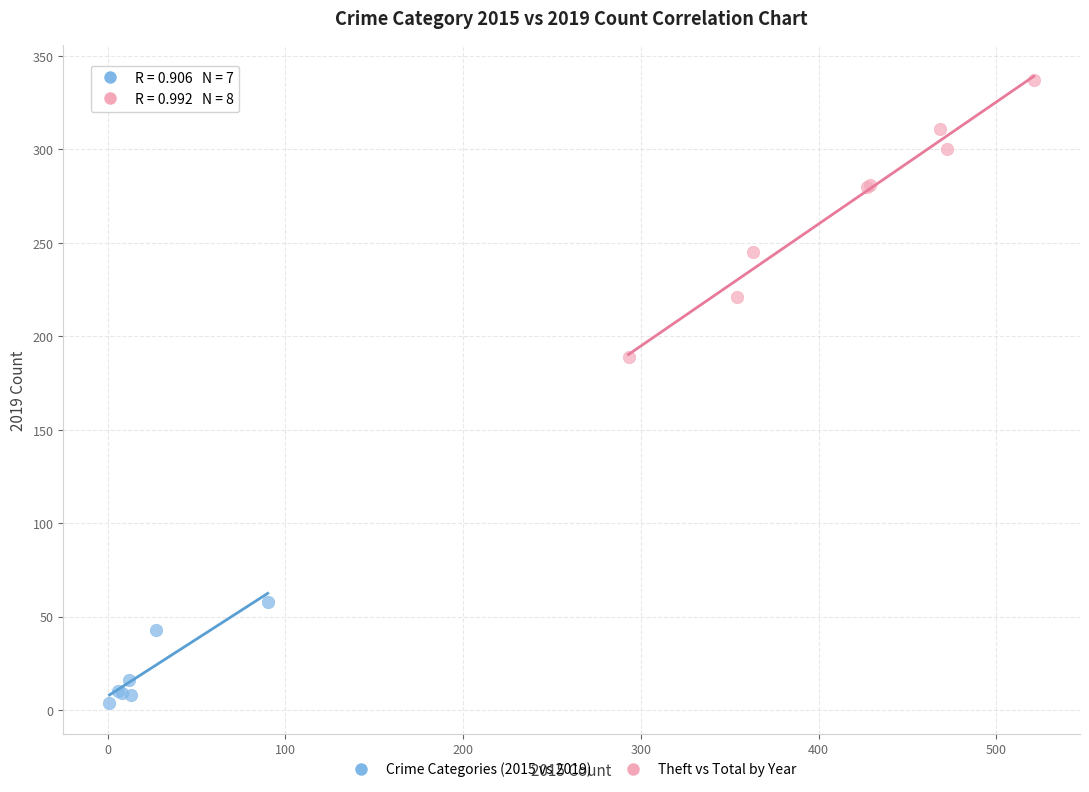

Which series reaches the maximum Y coordinate?

Theft vs Total by Year